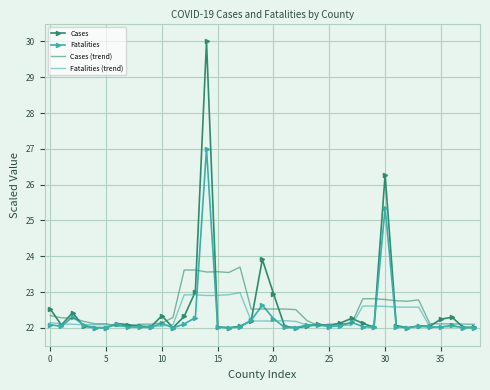

Which series has the largest range (max minus min)?

Cases